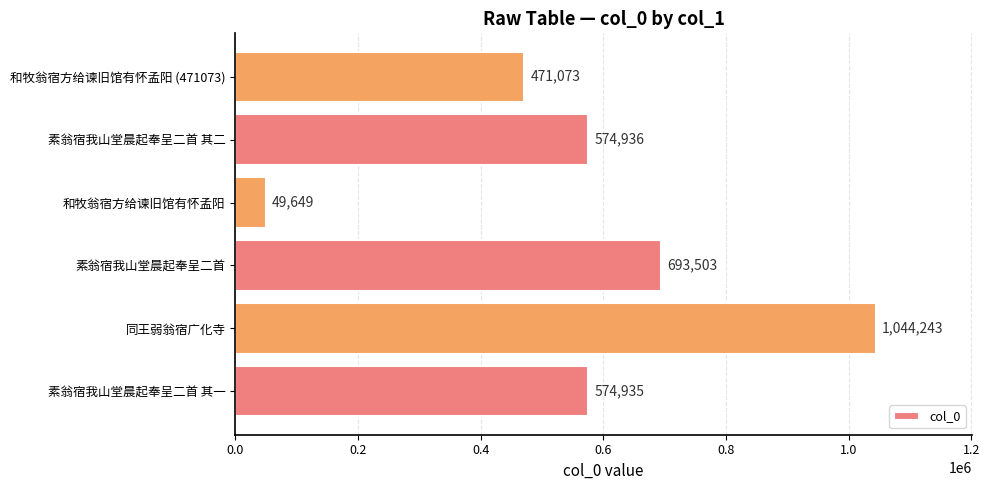

Which label corresponds to the smallest value in the chart?

和牧翁宿方给谏旧馆有怀孟阳